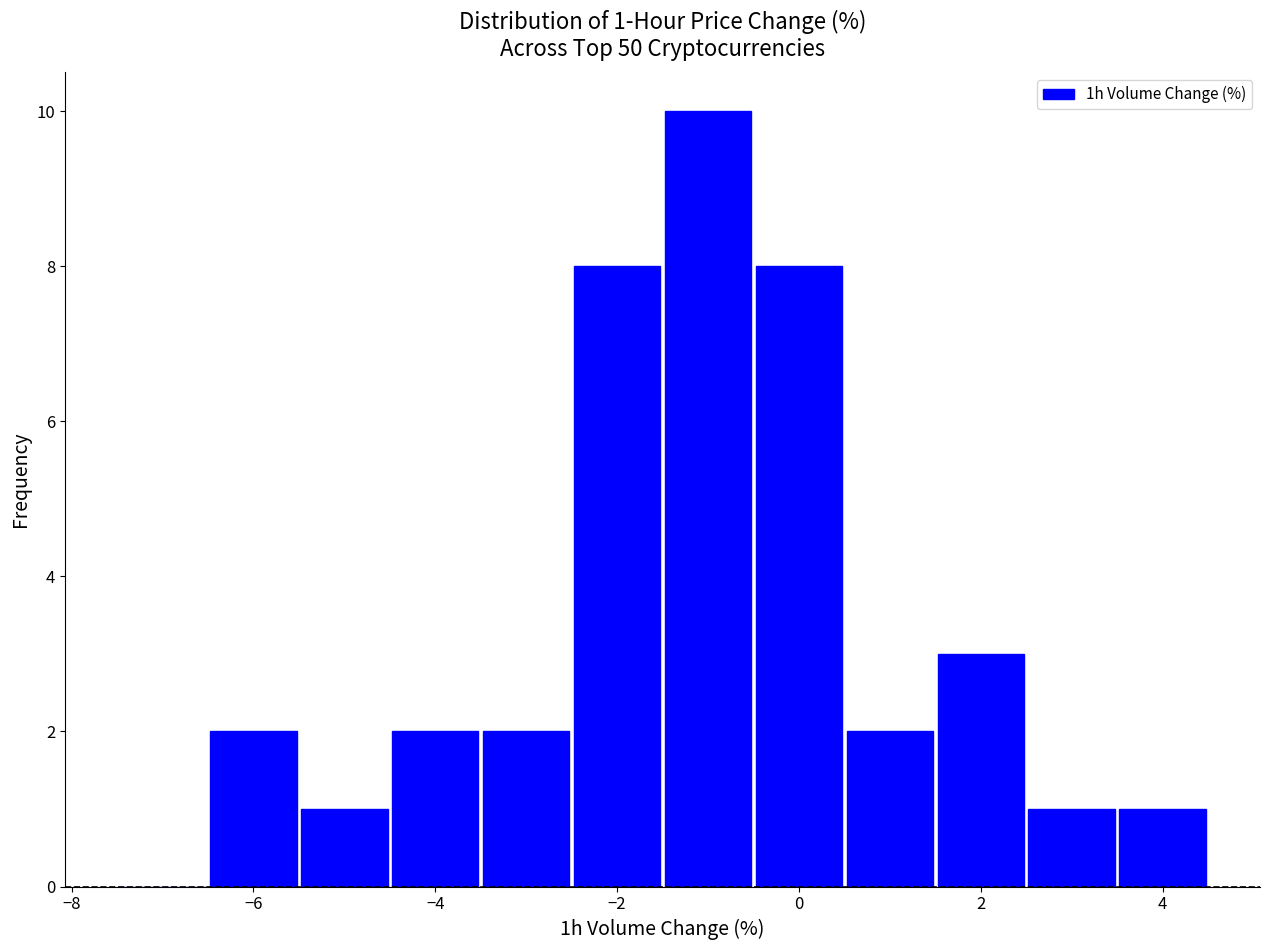

Over which range of the x-axis is the bar tallest?

-1.5 to -0.5